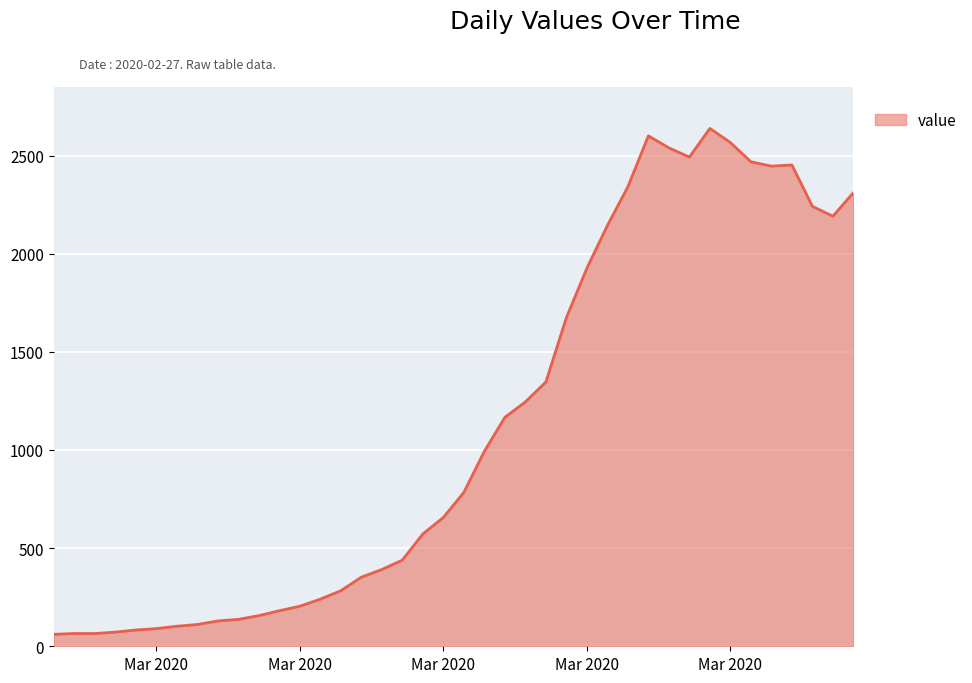

What is the difference between the maximum and minimum values?

2577